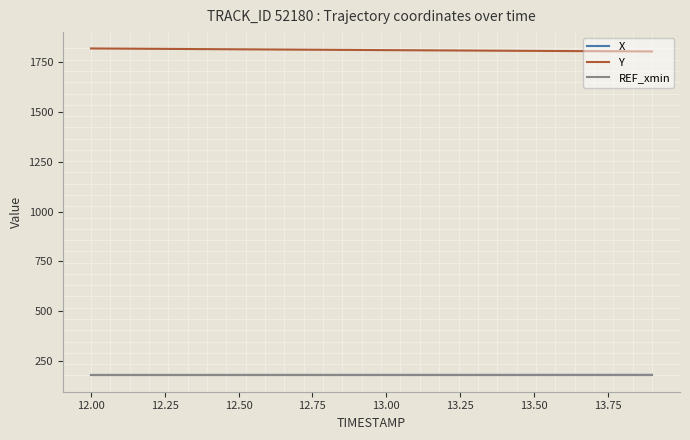

True or false: X and Y cross at least once.

False